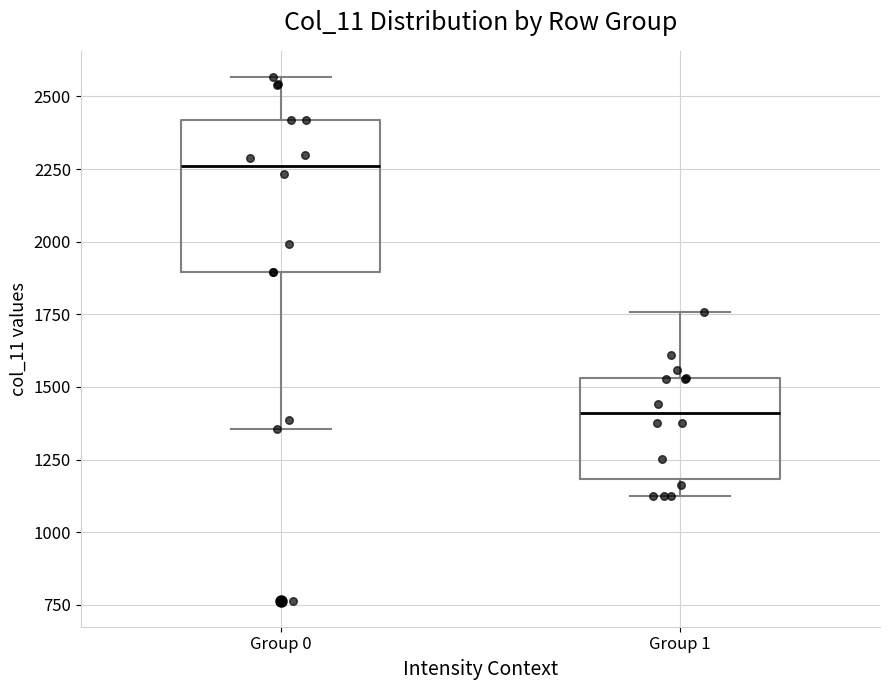

Which box is the tallest, from its lower edge to its upper edge?

Group 0